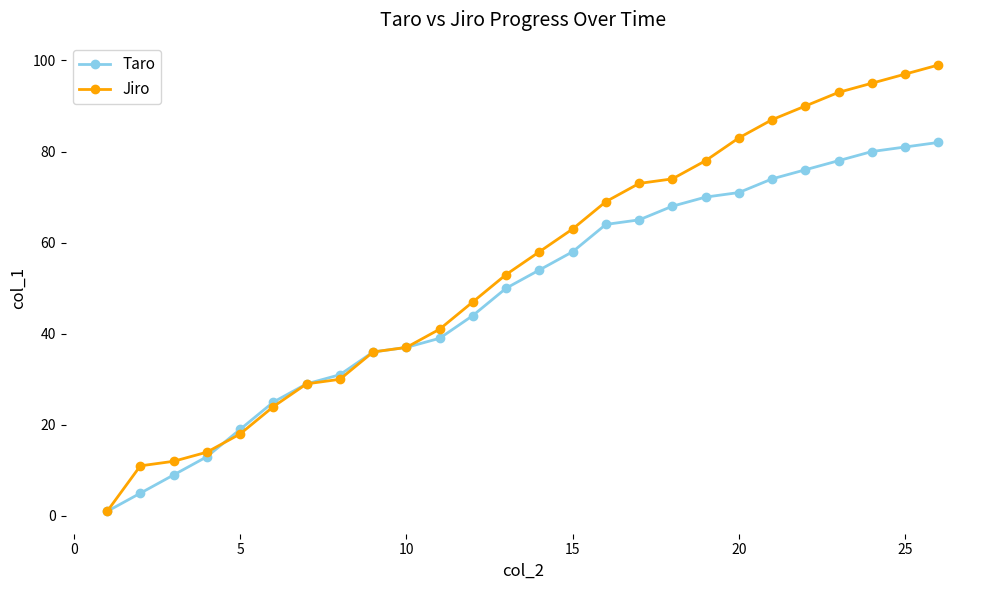

What is the maximum value for Jiro?

99